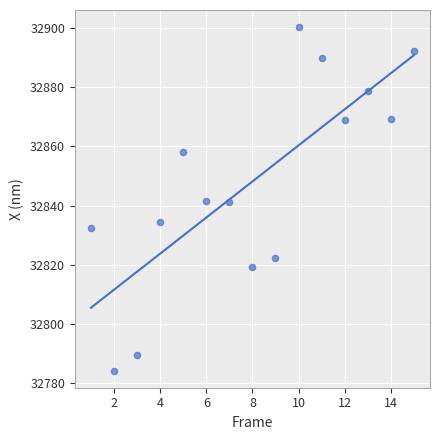

What is the range of X values (max minus min)?

14.0